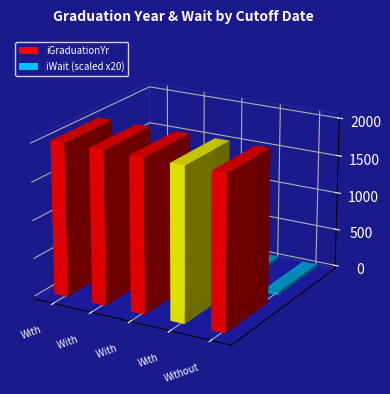

At which category is the sum across all series the highest?

With